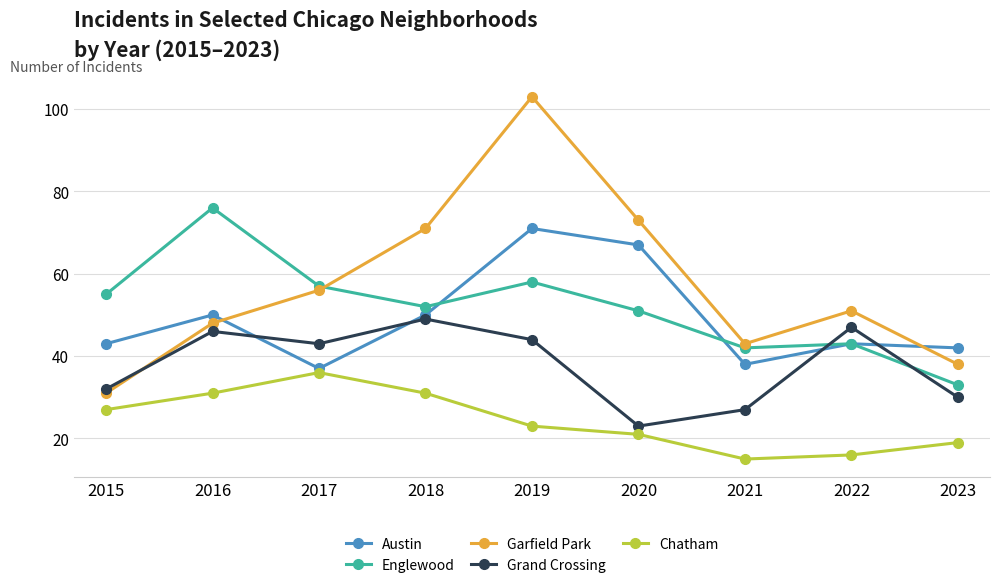

In Garfield Park, how many points are higher than both neighbors (excluding endpoints)?

2